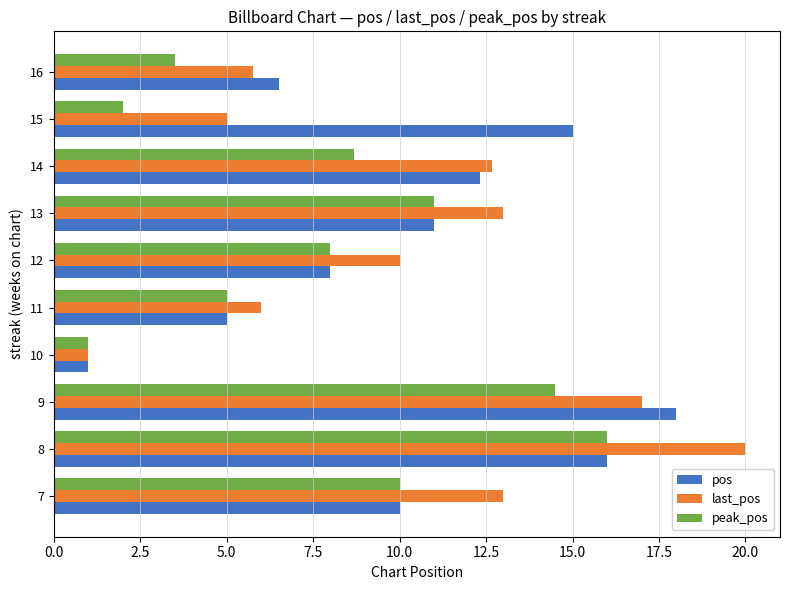

At 9, list the series in order from smallest to largest.

peak_pos, last_pos, pos